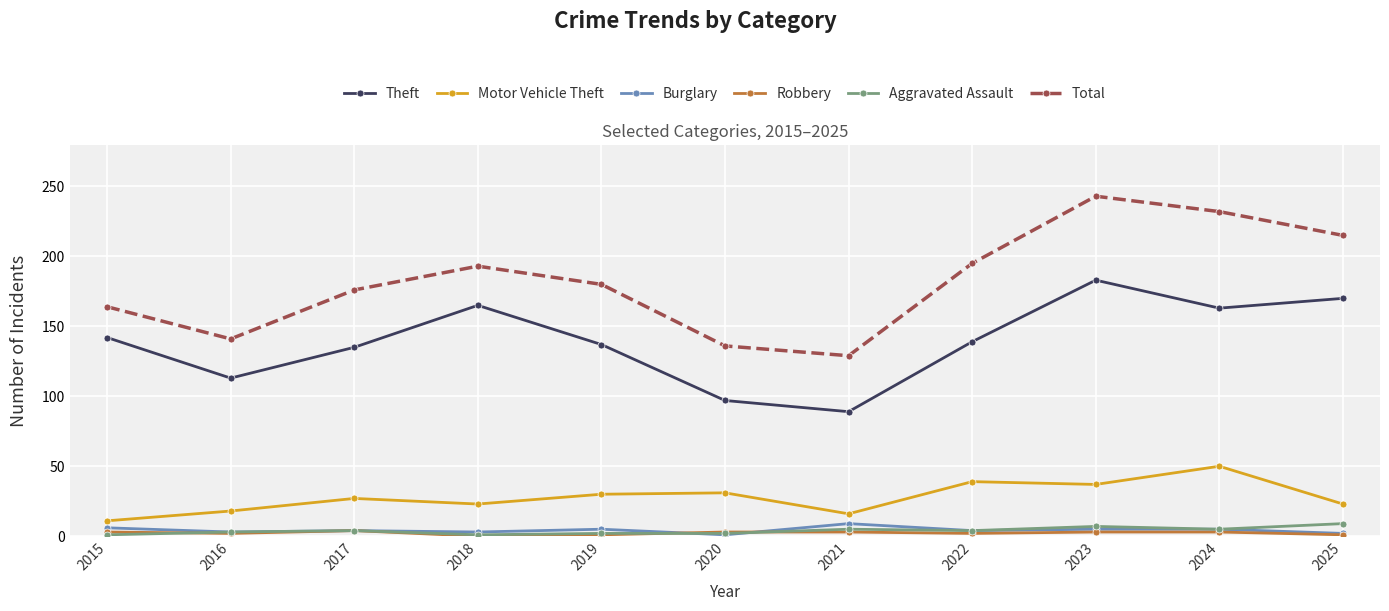

What is the average value of the Robbery series?

2